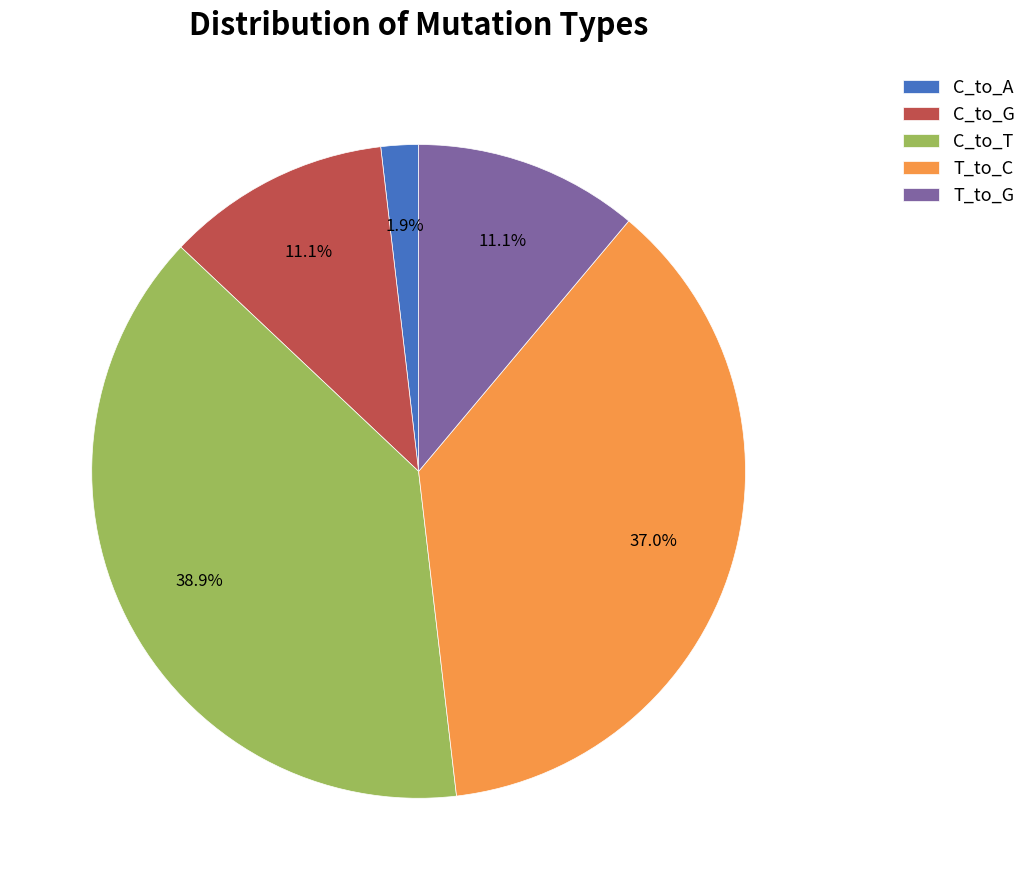

Which slice is the largest?

C_to_T